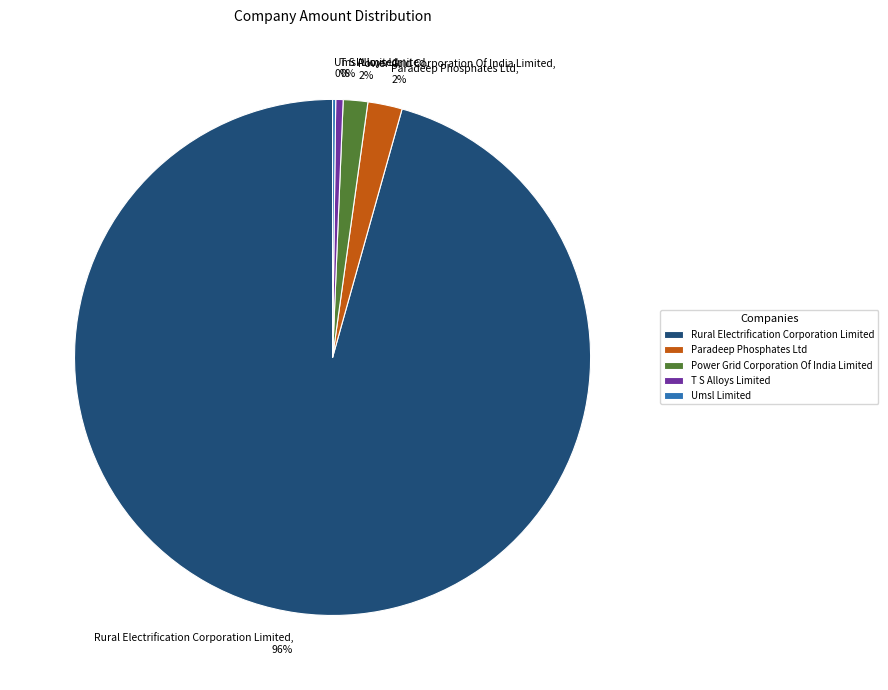

What is the majority slice?

Rural Electrification Corporation Limited